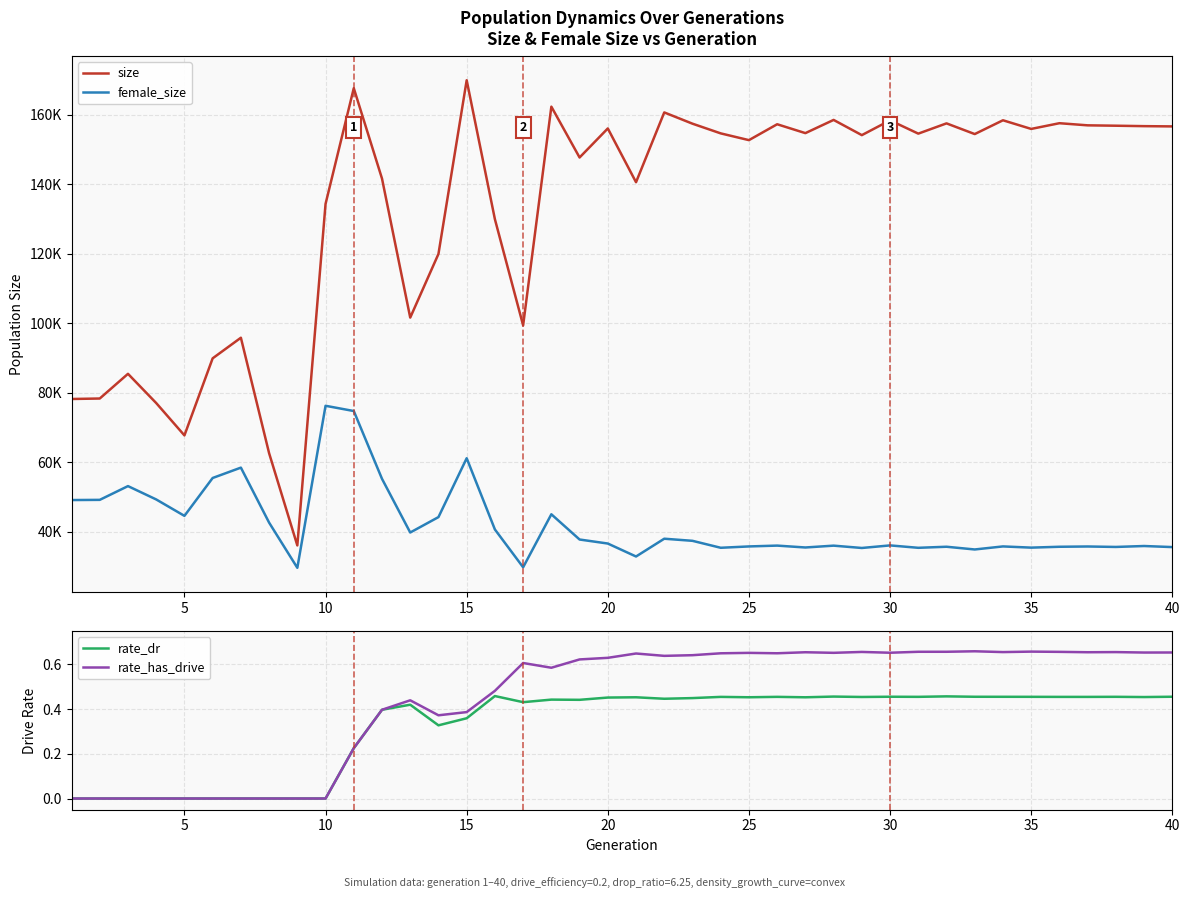

Count the number of categories in the chart.

40